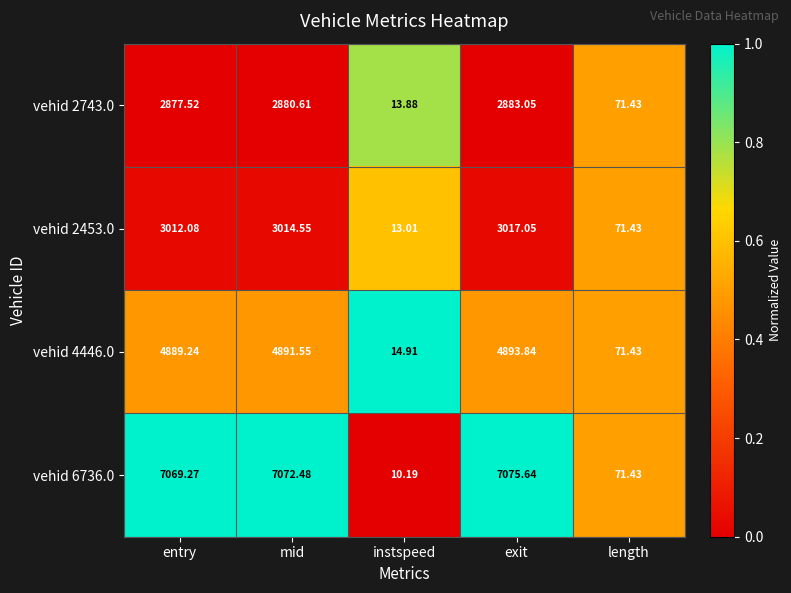

At which label does vehid 6736.0 first exceed 7069?

entry